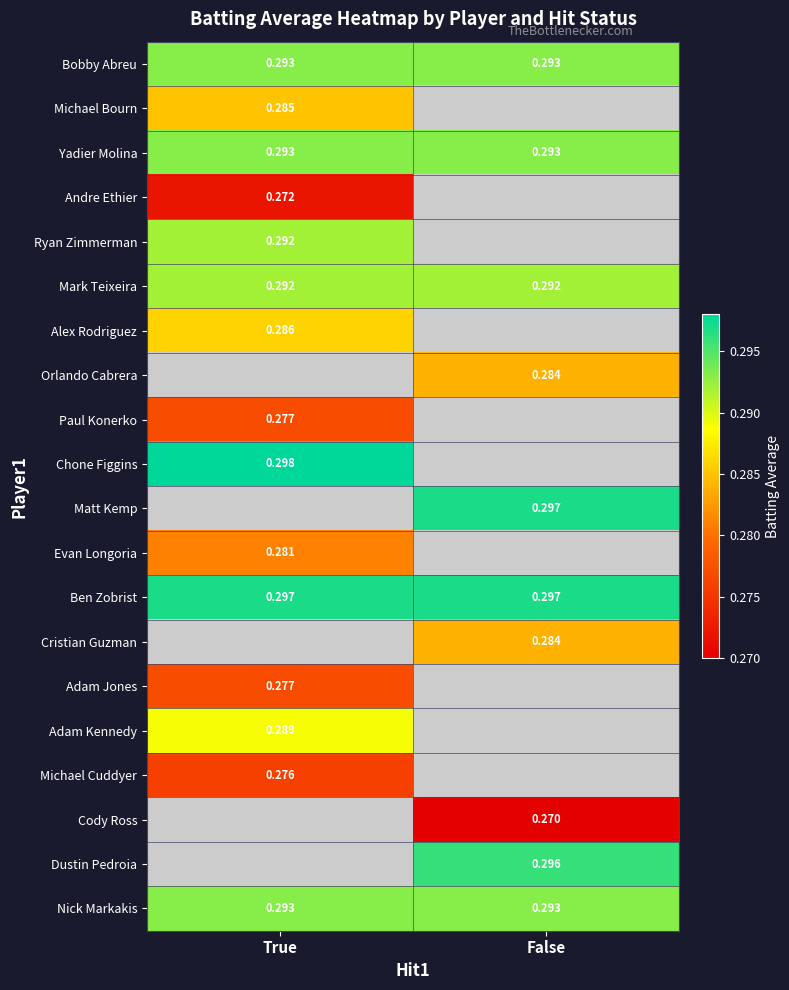

List the labels in order of Adam Kennedy value, smallest first.

True, False